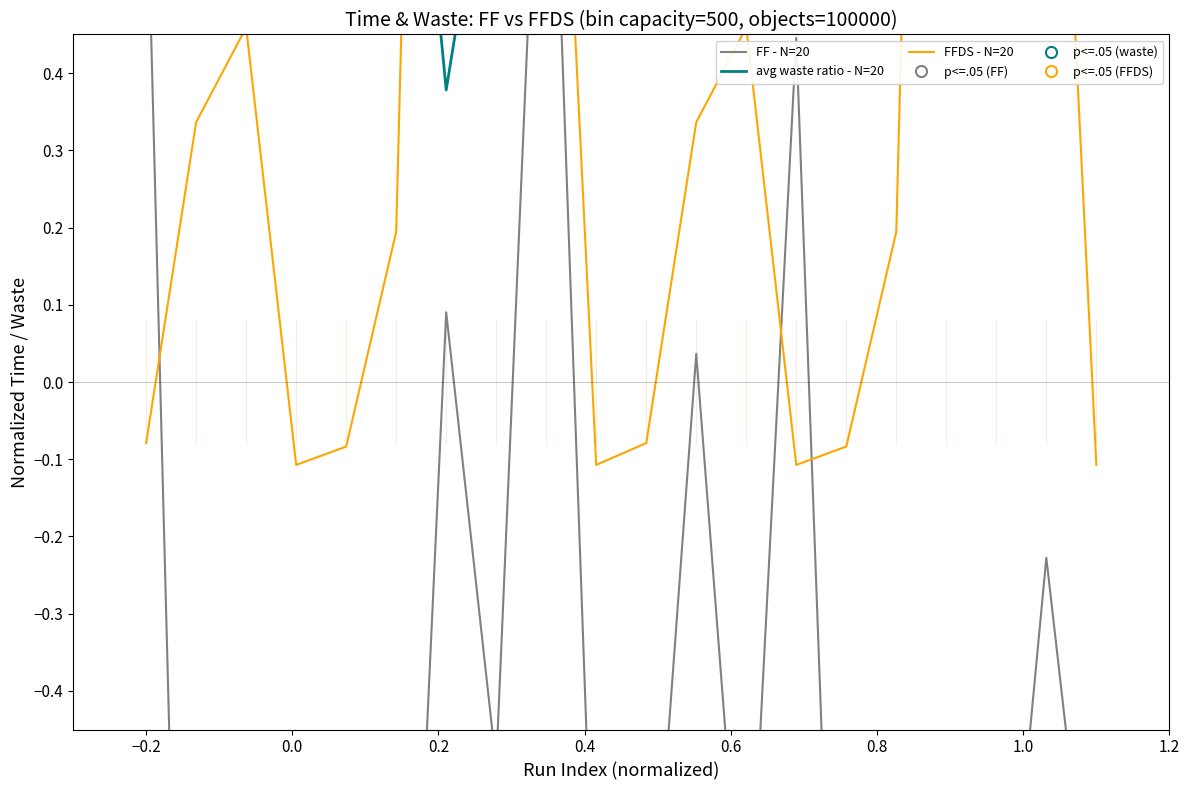

In avg waste ratio - N=20, how many points are lower than both neighbors (excluding endpoints)?

6